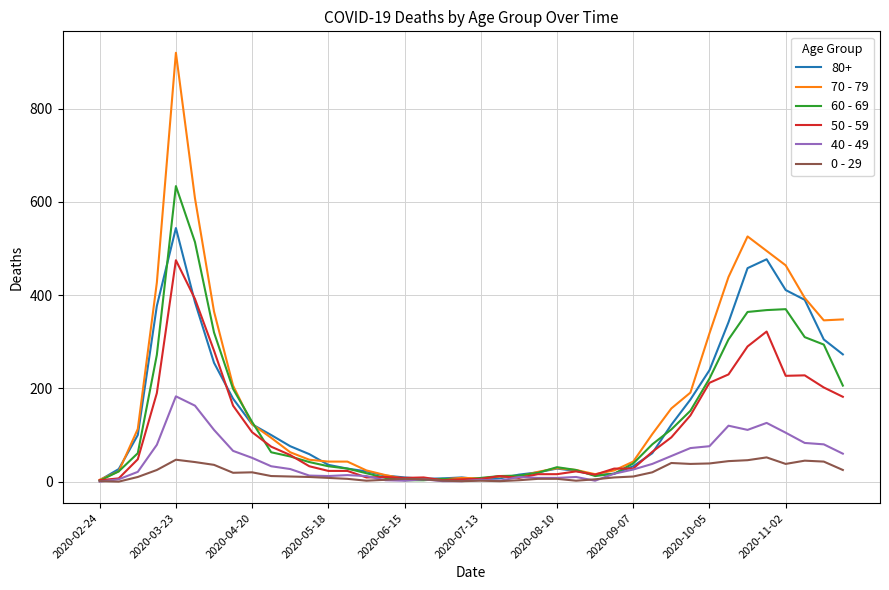

Which series has the widest spread of values?

70 - 79